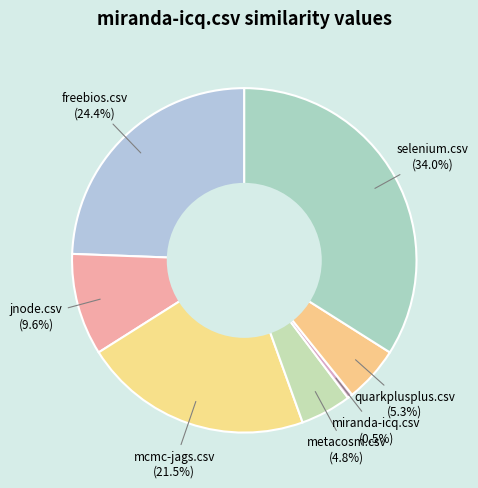

Which has a higher value, miranda-icq.csv or metacosm.csv?

metacosm.csv